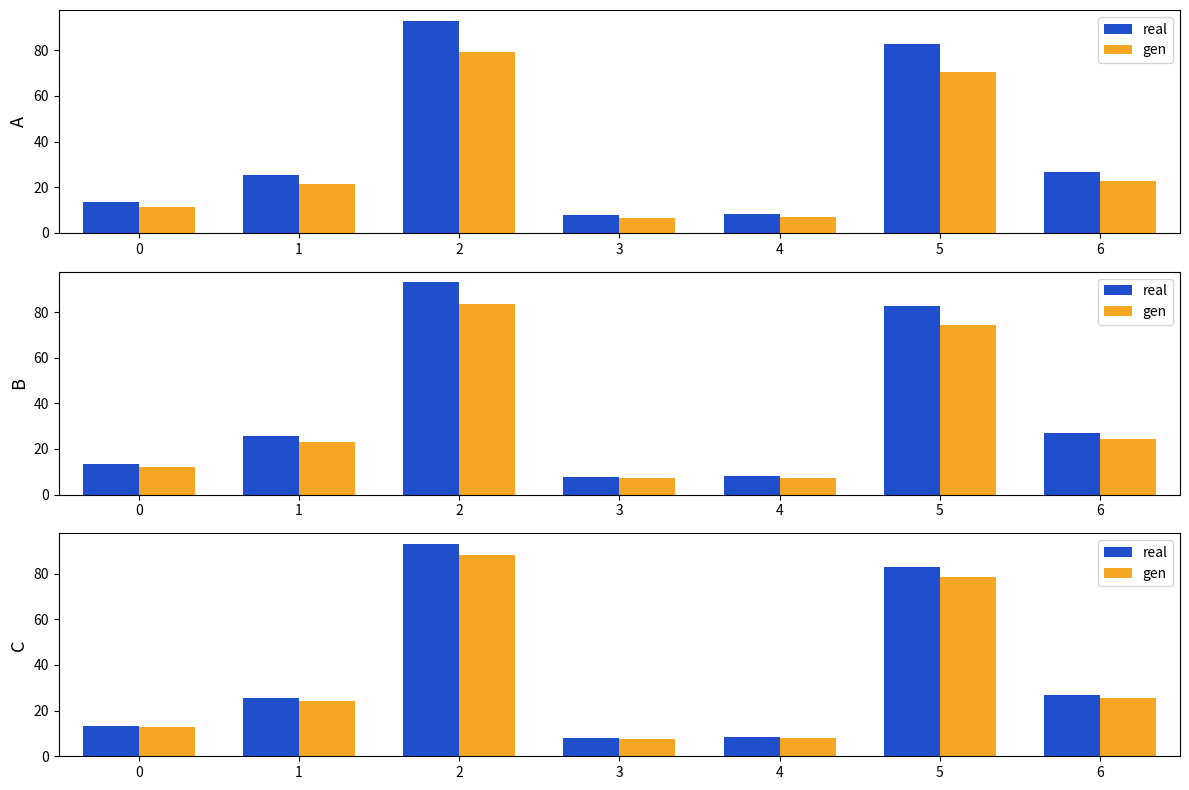

What is the value of the real bar at the 6th from the left?

82.8